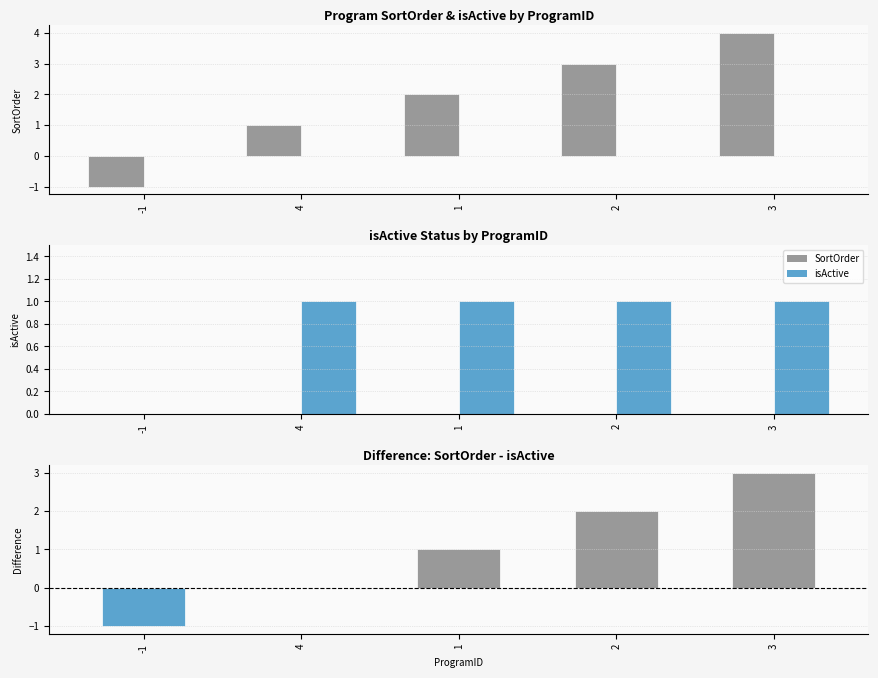

List the labels in order of isActive value, largest first.

4, 1, 2, 3, -1